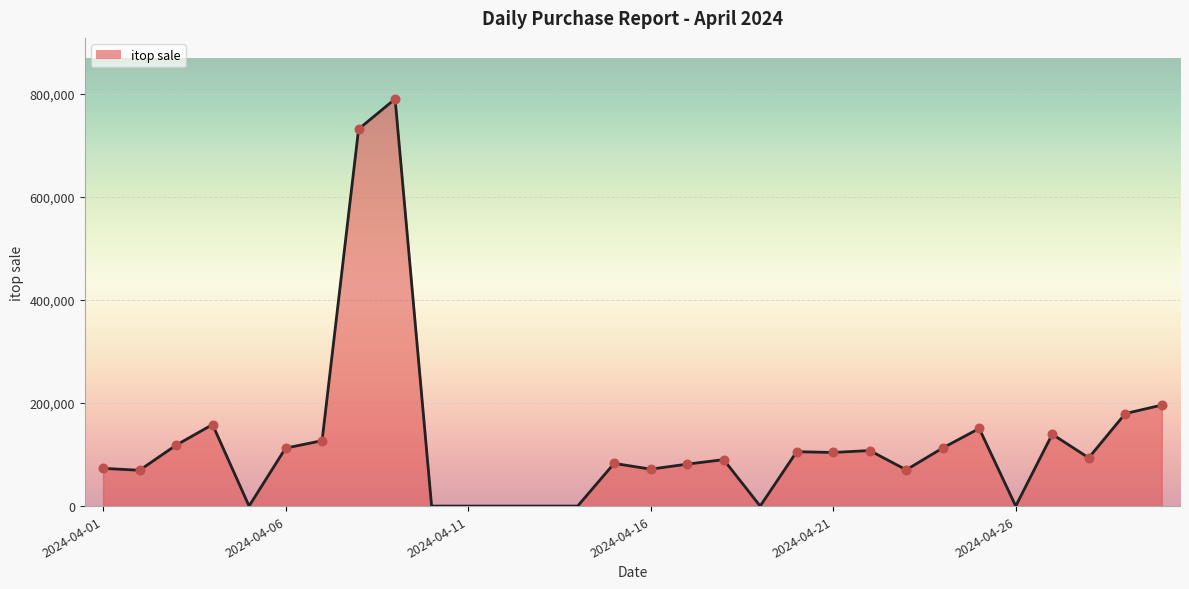

What is the greatest value displayed?

790148